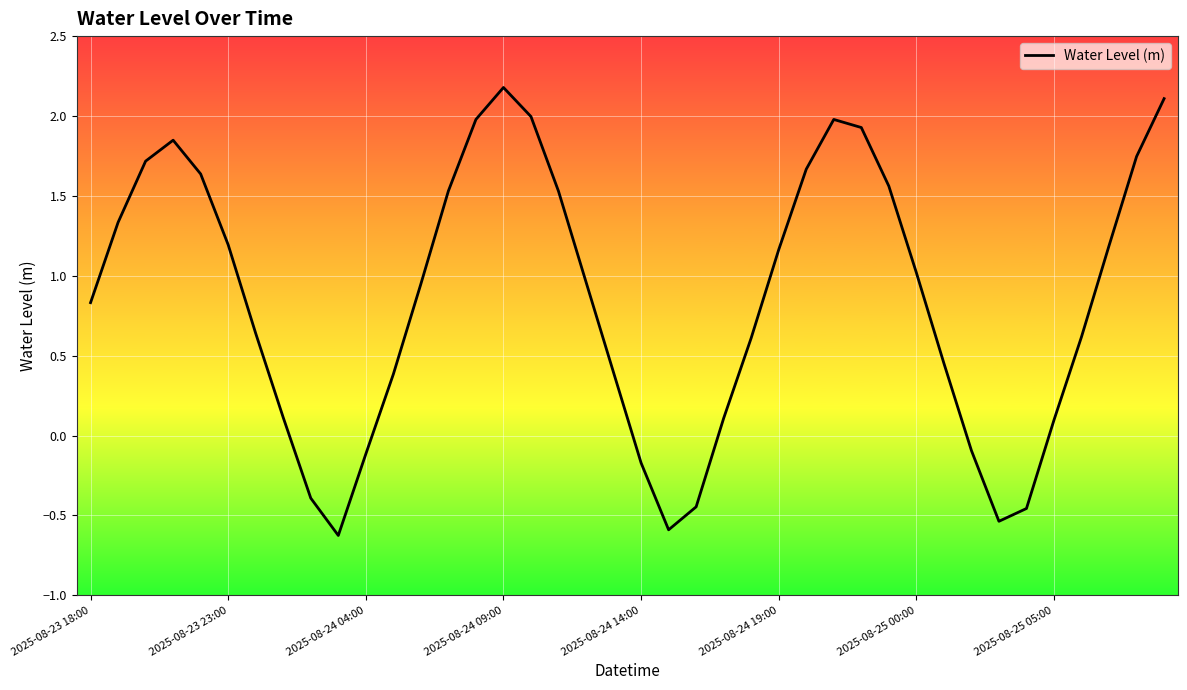

How many negative values are there?

9